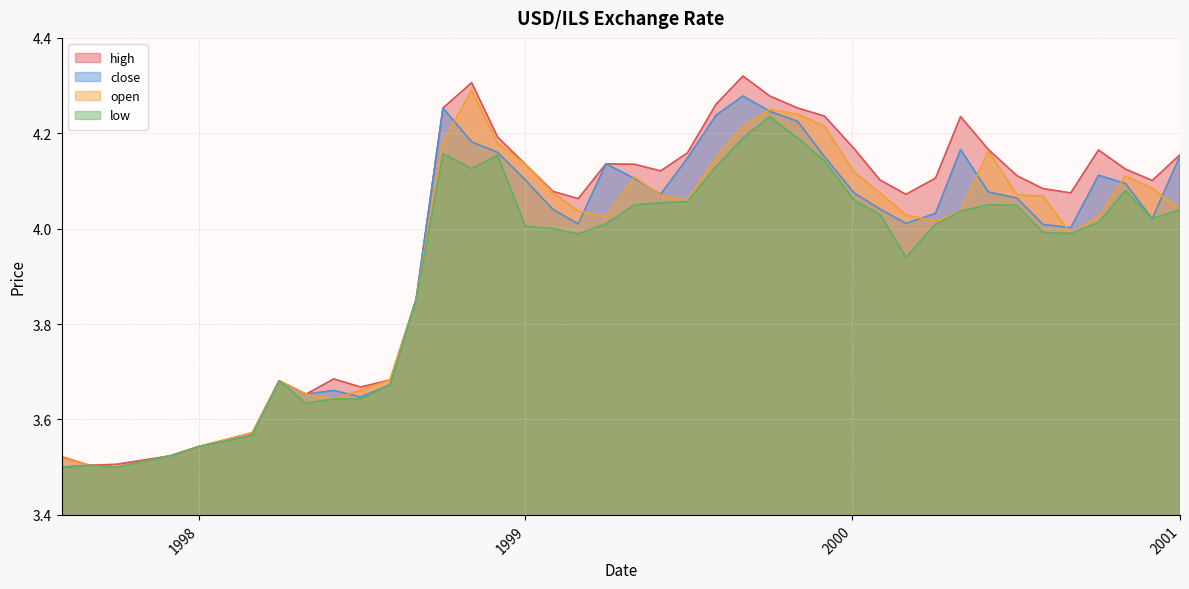

Which category has the highest value in the open series?

1998-11-02